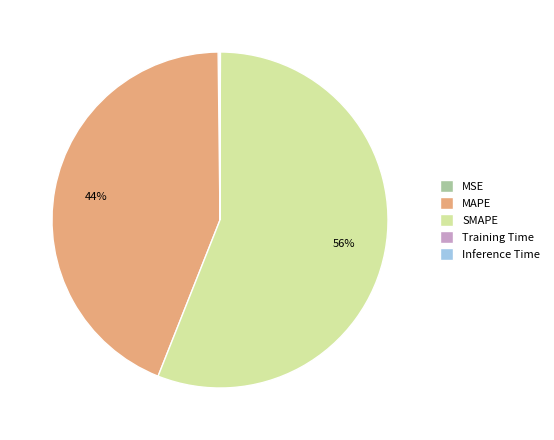

Combined, do MAPE and SMAPE account for over 50%?

Yes